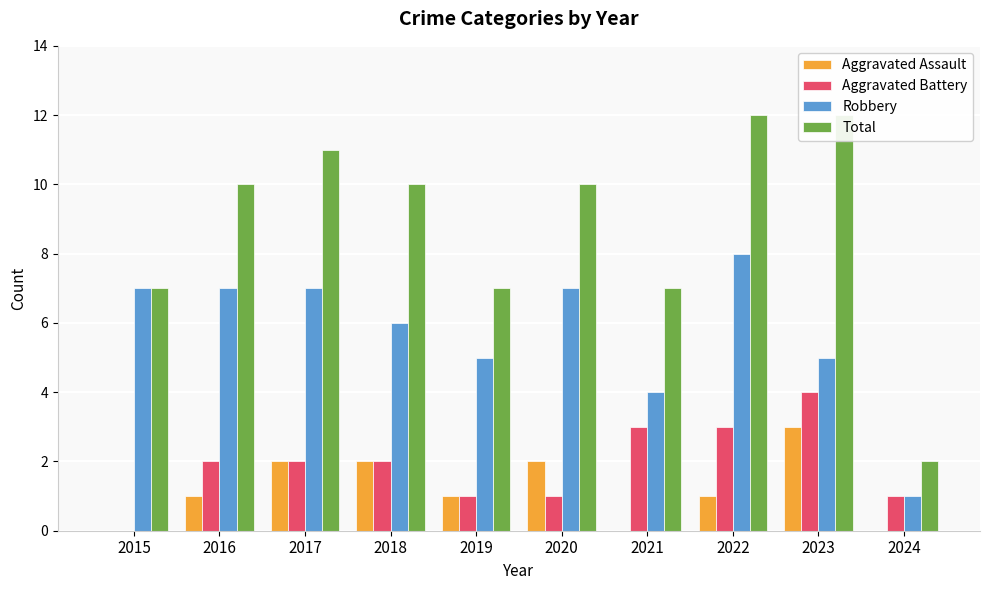

Are the bars horizontal?

No